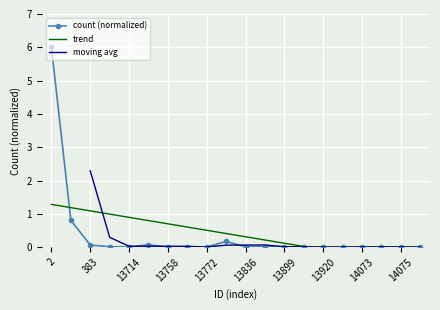

True or false: the data has more than 1 interior local peaks.

True